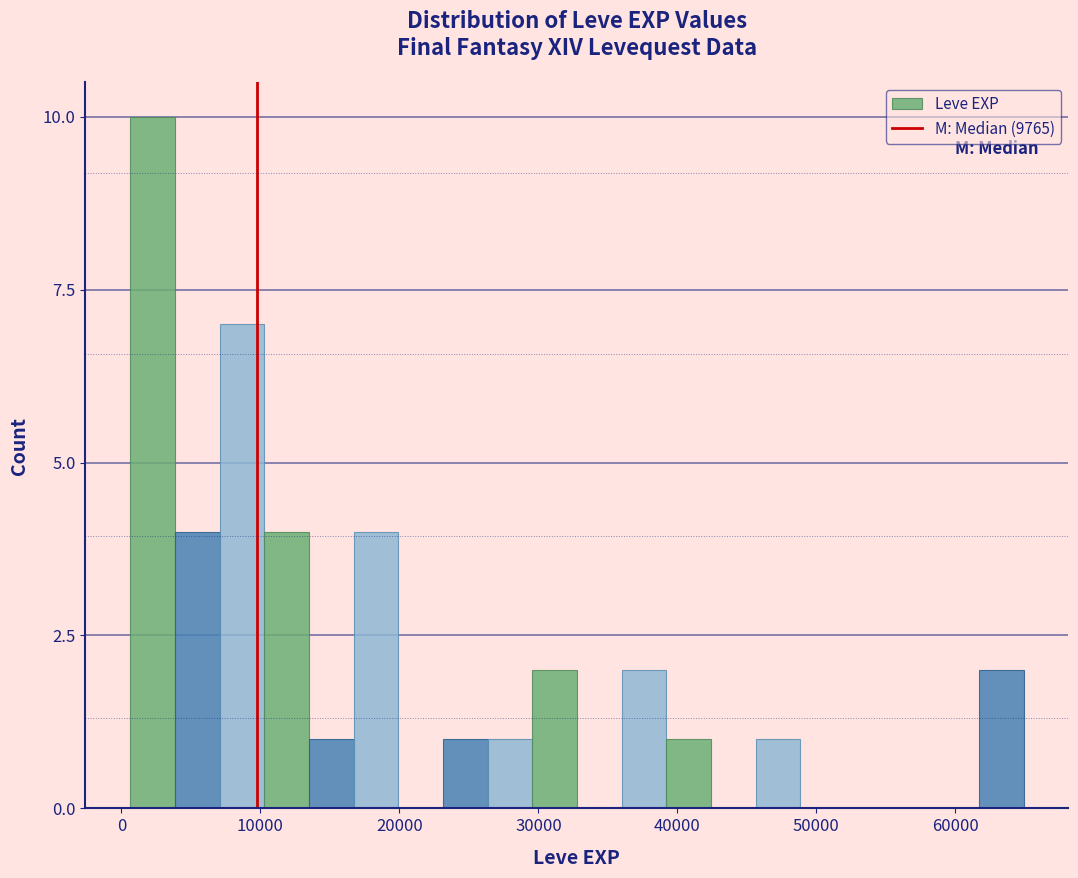

Around what value on the x-axis is the tallest bar? Give the approximate position of its centre, as read against the axis.

2000